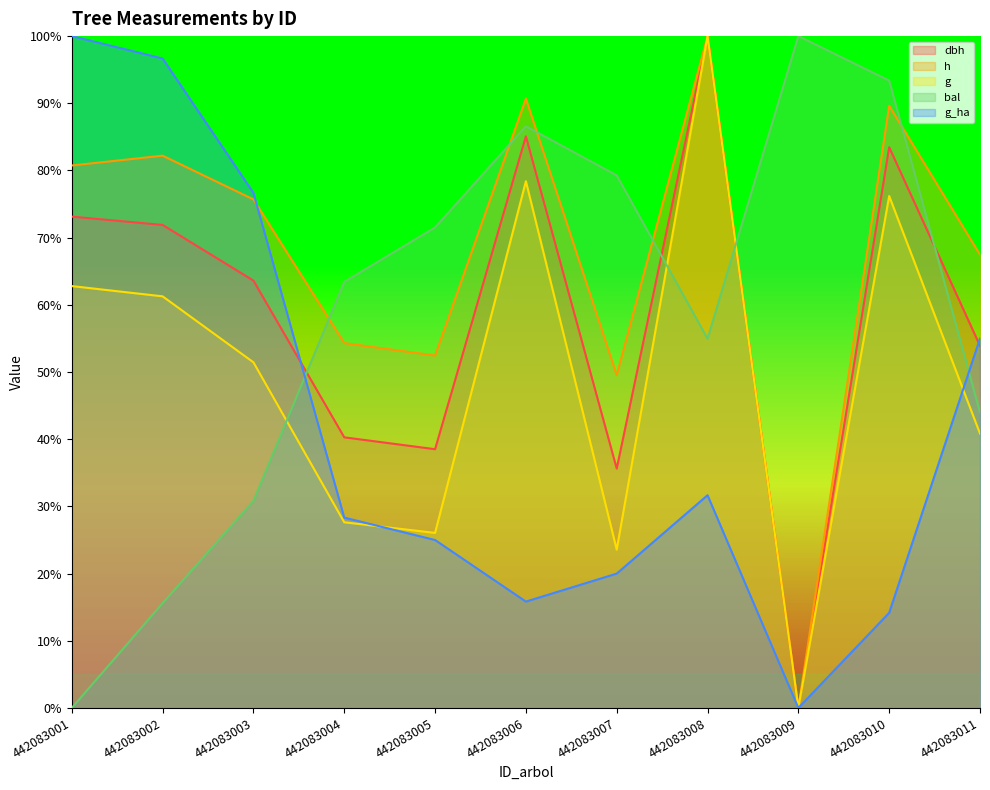

The h series shows 140.0 at 442083001. True or false?

False